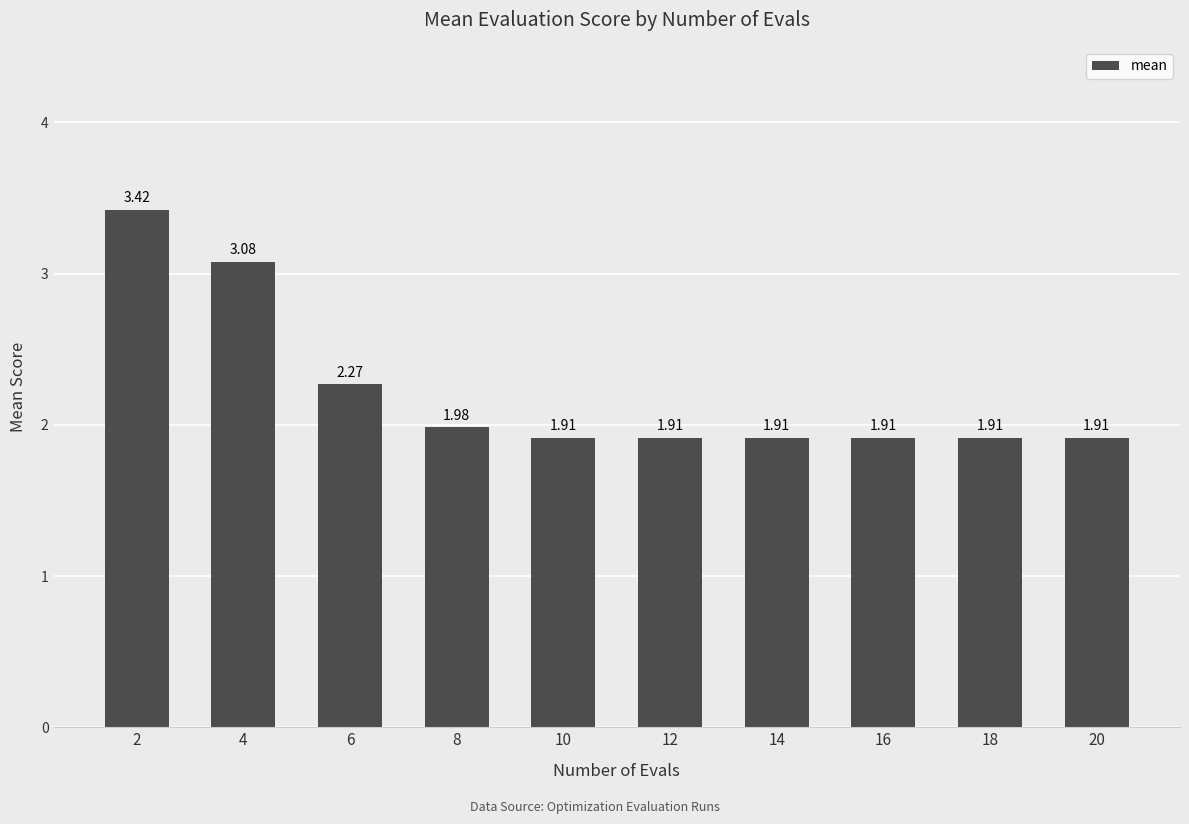

What is the difference between the values at 6 and 18?

0.4